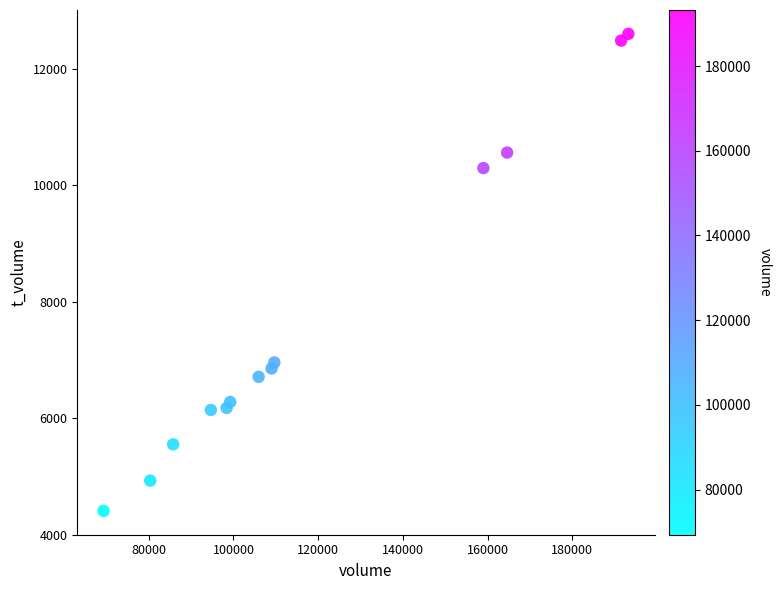

What is the range of X values (max minus min)?

123905